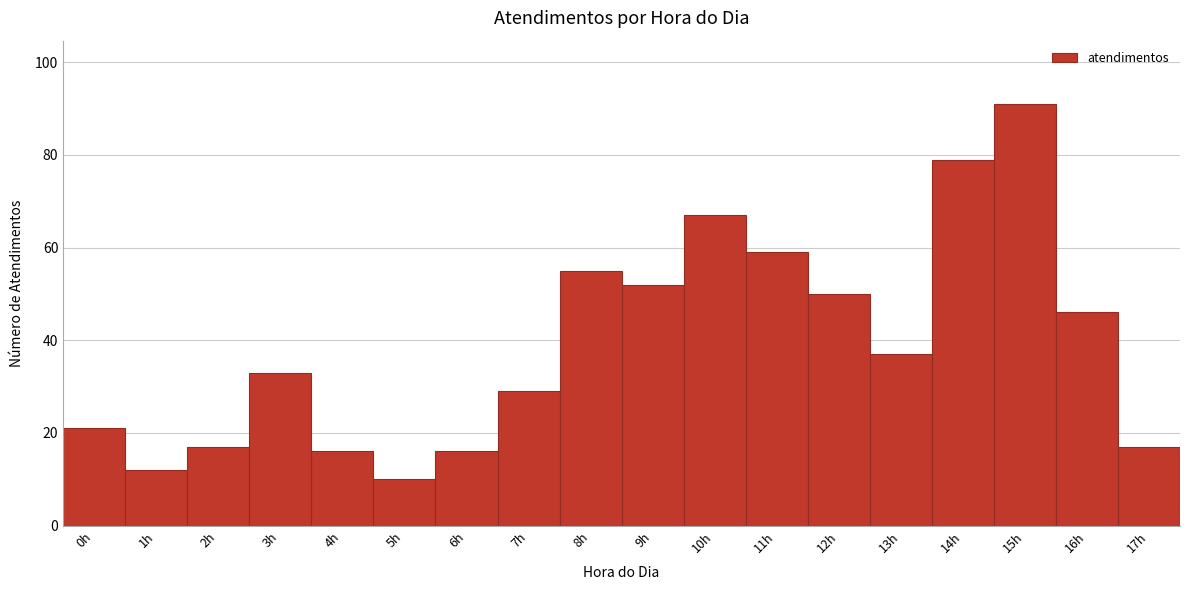

Reading left to right, list all the values displayed in this chart.

21	12	17	33	16	10	16	29	55	52	67	59	50	37	79	91	46	17